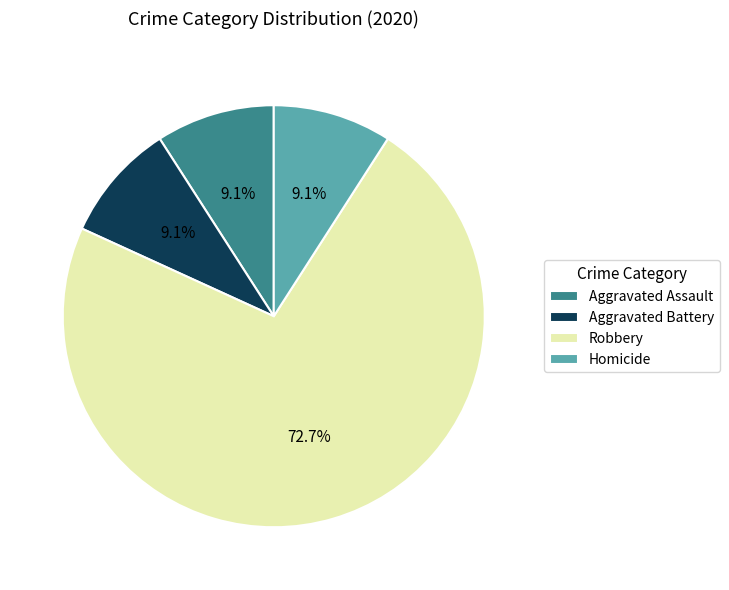

Does Aggravated Battery represent more than half of the total?

No